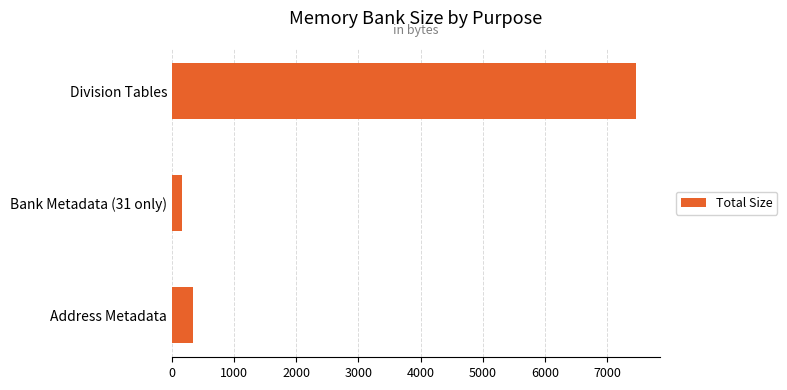

The value at Address Metadata is 334. True or false?

True